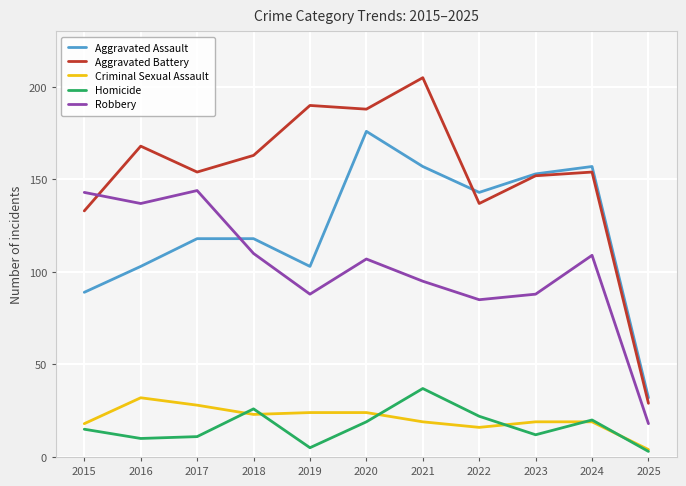

Where does the Criminal Sexual Assault series first go above 19?

2016